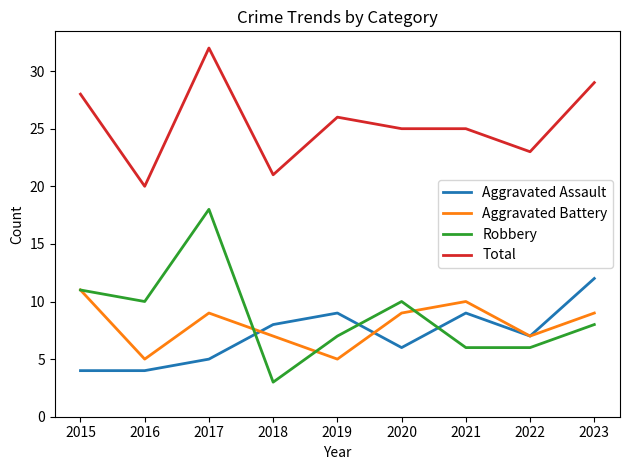

Is this an area chart (filled region under the line)?

No